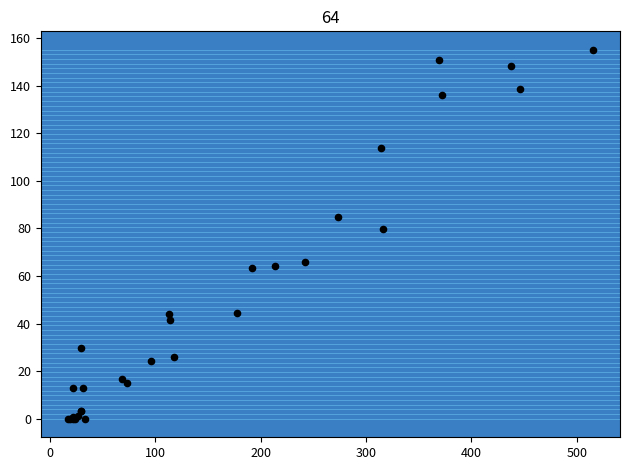

What Y value in the scatter plot is closest to 77?

80.0